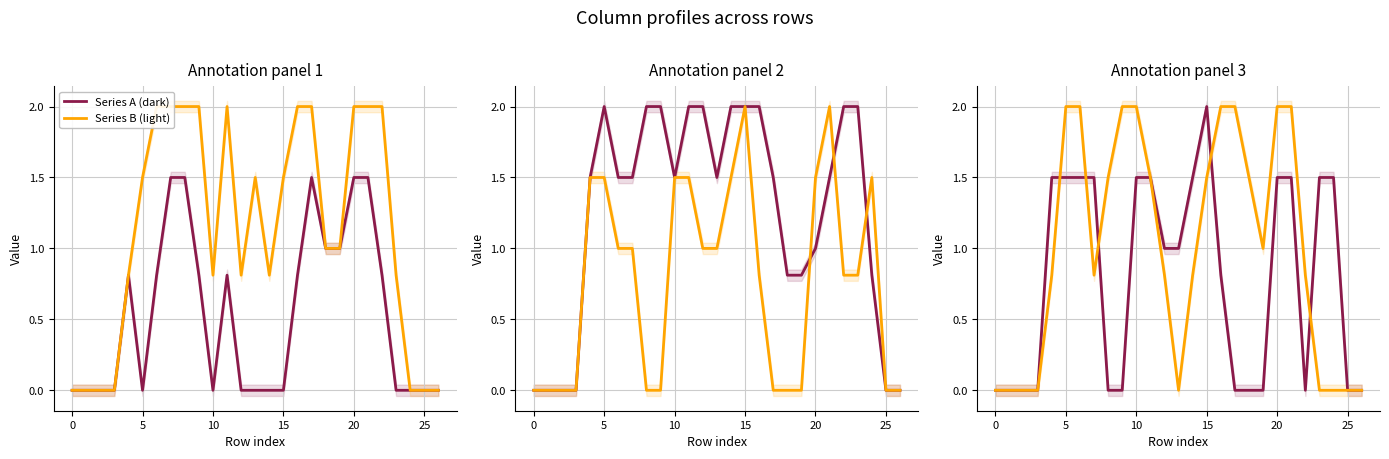

What is the total value across all series at 23?

1.5